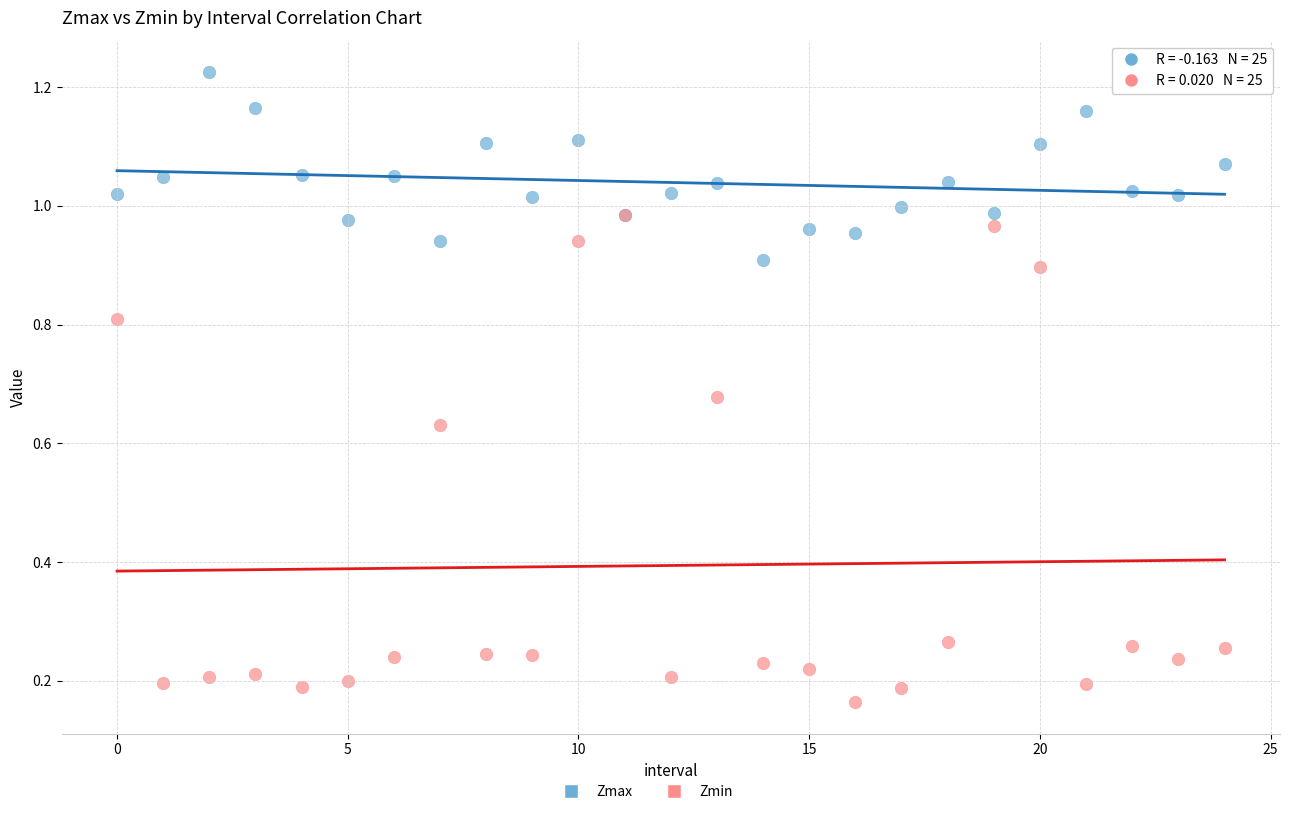

Which series reaches the minimum Y coordinate?

Zmin